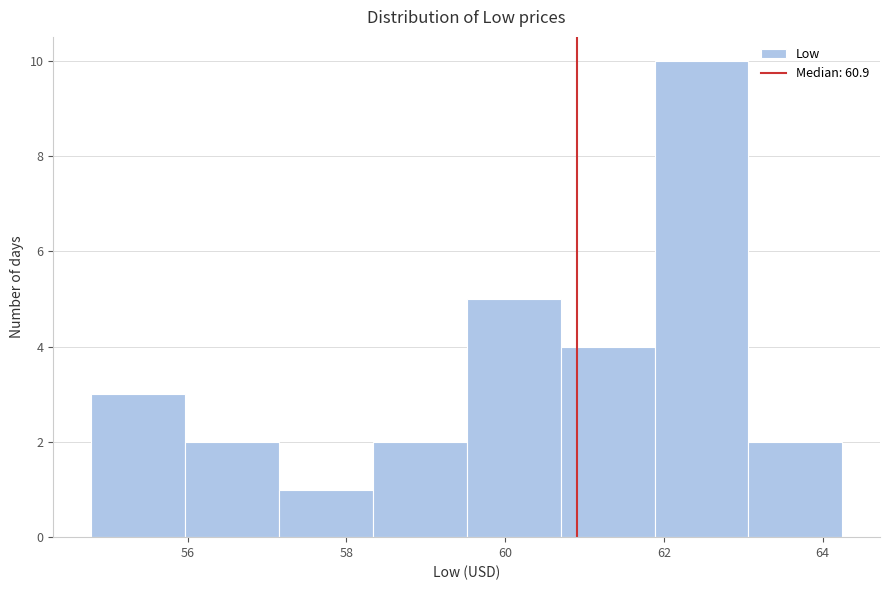

What is the height of the bar covering 58.4 to 59.6 on the x-axis? Neither the bar edges nor the heights are printed on the chart, so give them approximately, as read against the axes.

2